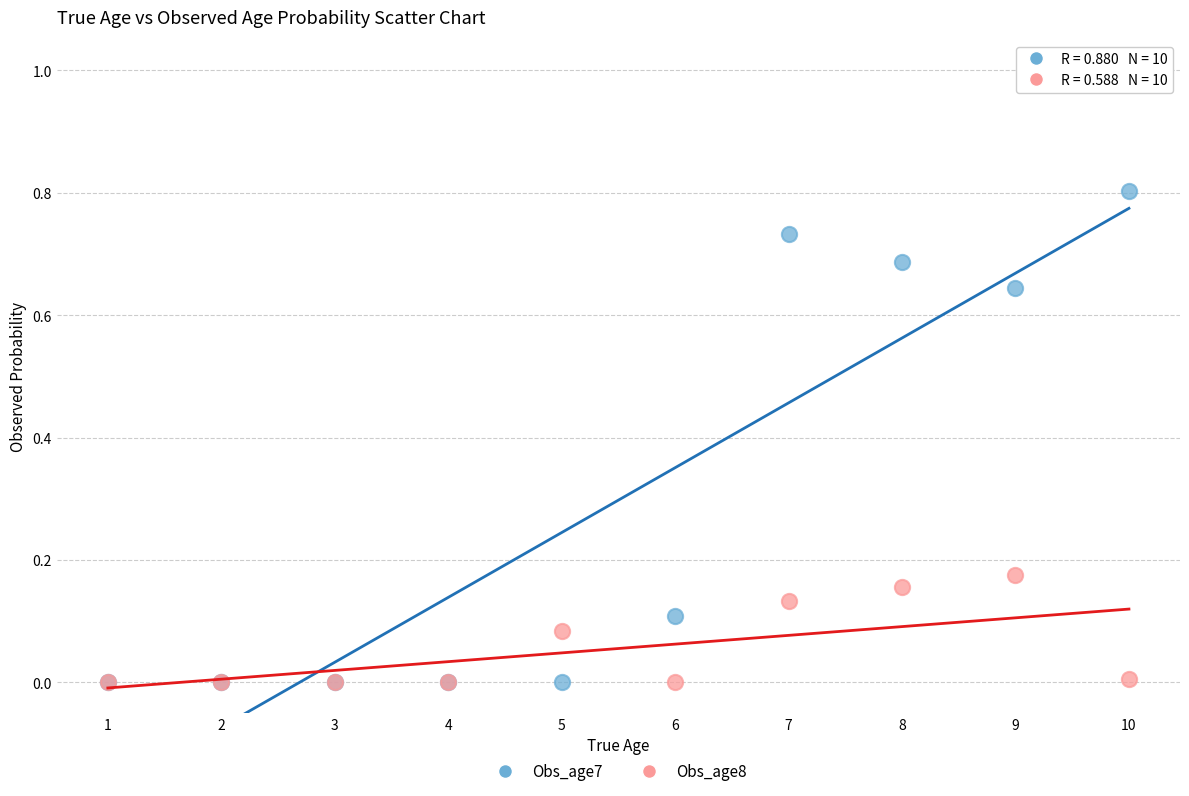

What are all the series names shown in the legend?

Obs_age7, Obs_age8